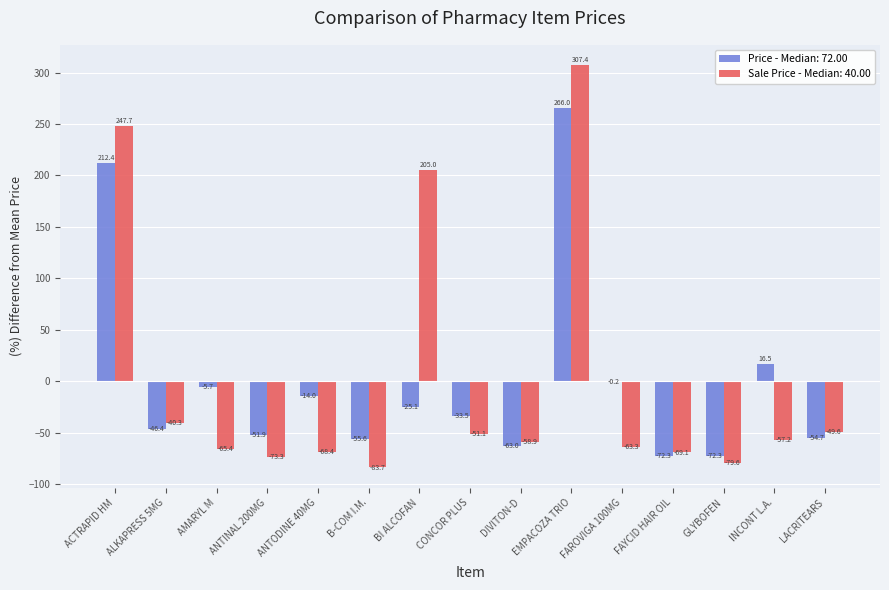

Between ANTINAL 200MG and ANTODINE 40MG, which series saw the biggest shift?

Price - Median: 72.00